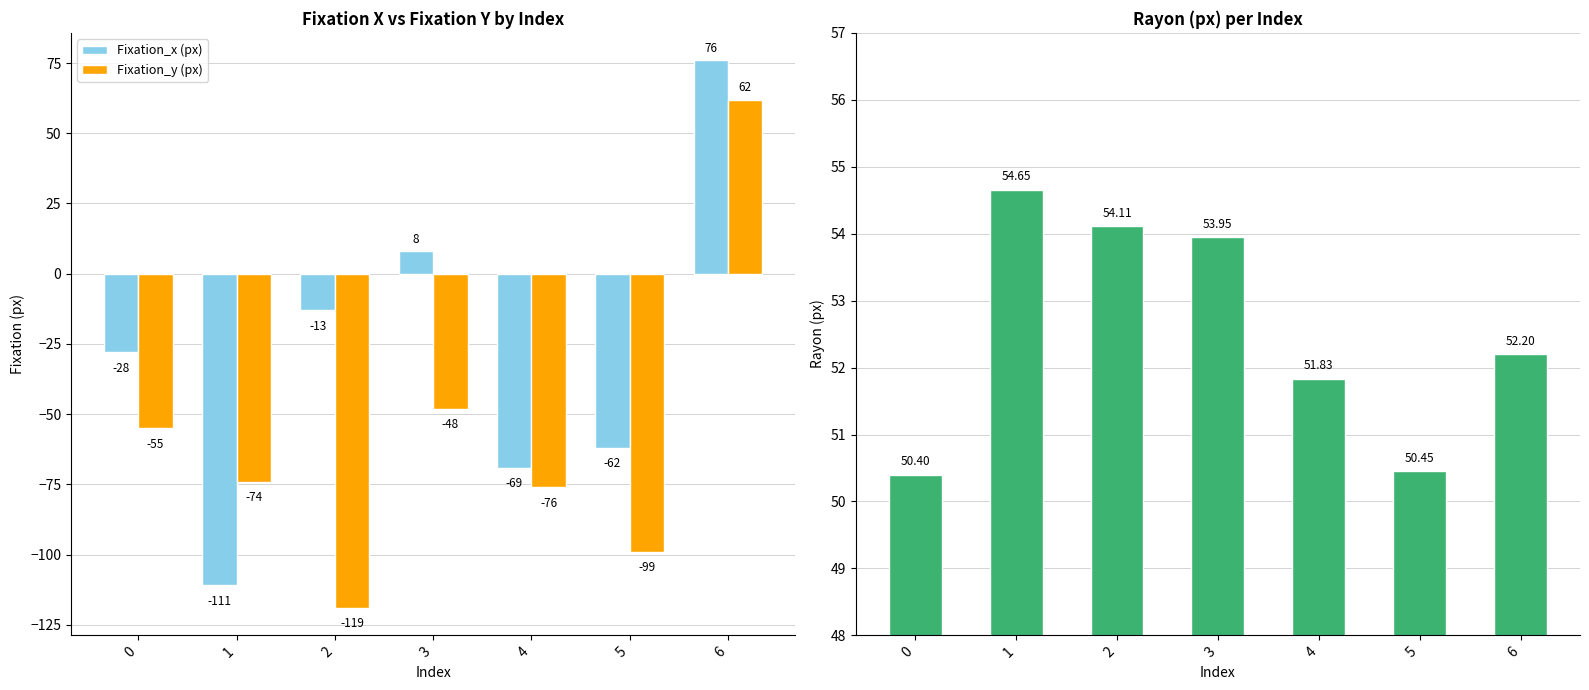

What is the difference between the maximum and second lowest values in the Fixation_x (px) series?

145